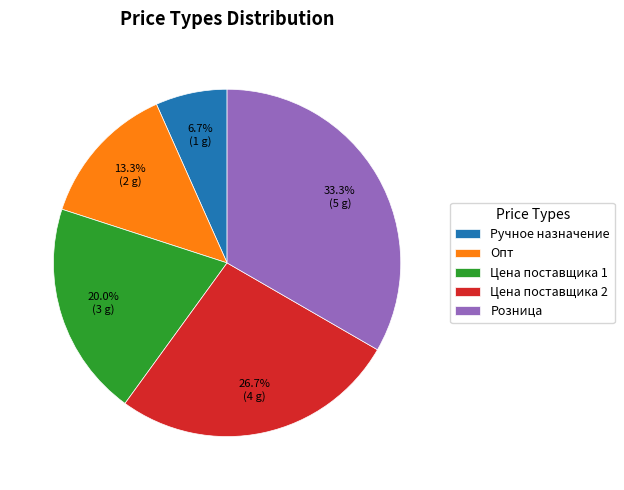

To the nearest percent, what is the combined percentage of Опт and Ручное назначение?

20%